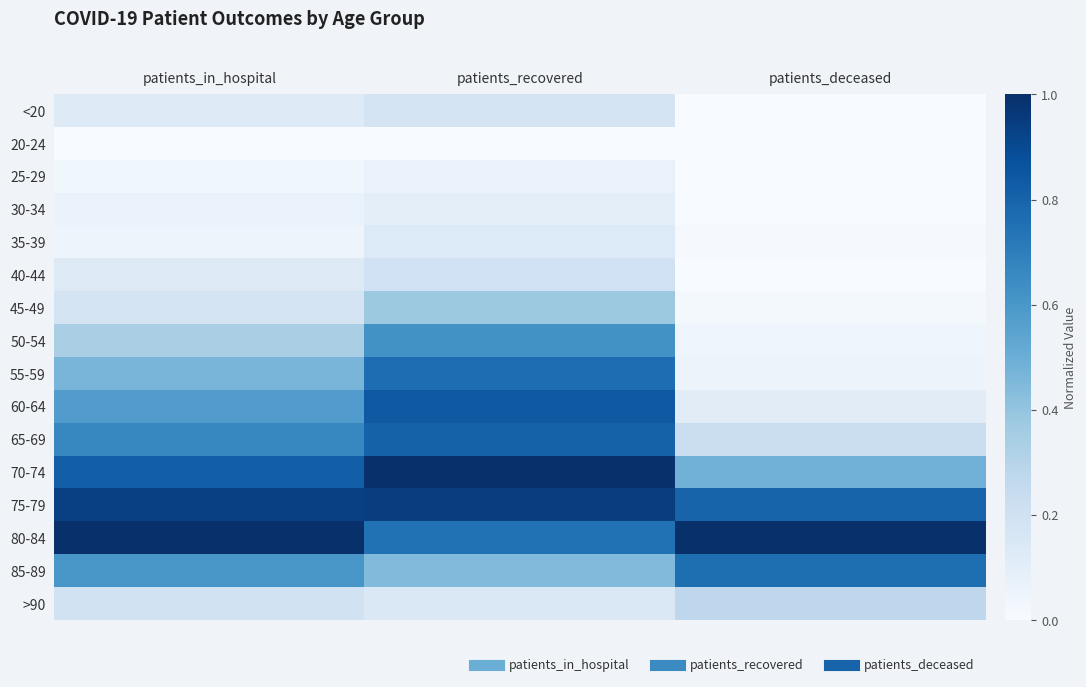

Reading left to right, what are all the values shown in this chart?

<20: patients_in_hospital=0.1	patients_recovered=0.2	patients_deceased=0.0
20-24: patients_in_hospital=0.0	patients_recovered=0.0	patients_deceased=0.0
25-29: patients_in_hospital=0.0	patients_recovered=0.1	patients_deceased=0.0
30-34: patients_in_hospital=0.1	patients_recovered=0.1	patients_deceased=0.0
35-39: patients_in_hospital=0.0	patients_recovered=0.1	patients_deceased=0.0
40-44: patients_in_hospital=0.1	patients_recovered=0.2	patients_deceased=0.0
45-49: patients_in_hospital=0.2	patients_recovered=0.4	patients_deceased=0.0
50-54: patients_in_hospital=0.3	patients_recovered=0.6	patients_deceased=0.0
55-59: patients_in_hospital=0.5	patients_recovered=0.8	patients_deceased=0.1
60-64: patients_in_hospital=0.6	patients_recovered=0.8	patients_deceased=0.1
65-69: patients_in_hospital=0.7	patients_recovered=0.8	patients_deceased=0.2
70-74: patients_in_hospital=0.8	patients_recovered=1.0	patients_deceased=0.5
75-79: patients_in_hospital=0.9	patients_recovered=0.9	patients_deceased=0.8
80-84: patients_in_hospital=1.0	patients_recovered=0.7	patients_deceased=1.0
85-89: patients_in_hospital=0.6	patients_recovered=0.4	patients_deceased=0.8
>90: patients_in_hospital=0.2	patients_recovered=0.1	patients_deceased=0.3